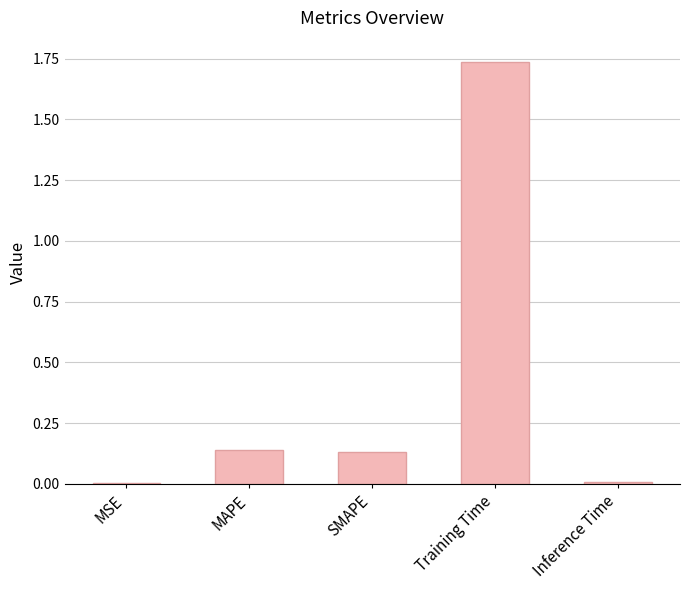

True or false: the data shows 0.2 at SMAPE.

False